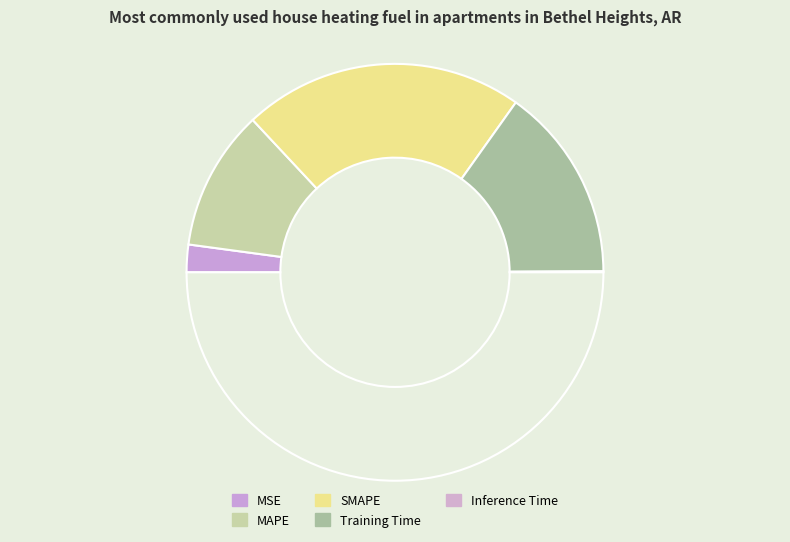

Which category has the biggest portion of the pie?

SMAPE